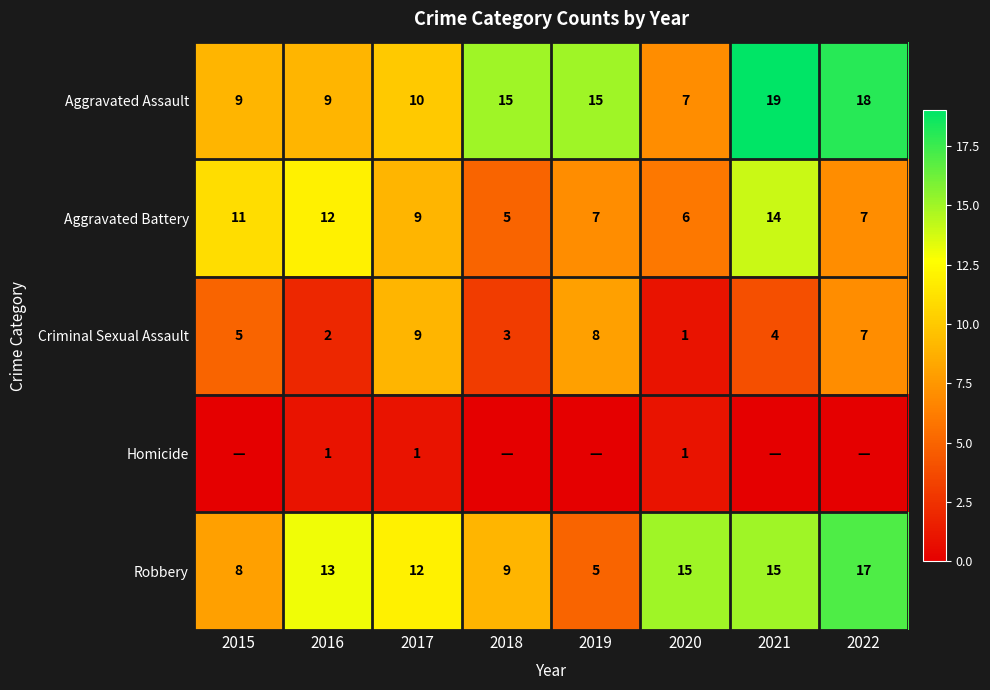

True or false: Aggravated Battery has a value of 6 at 2020.

True